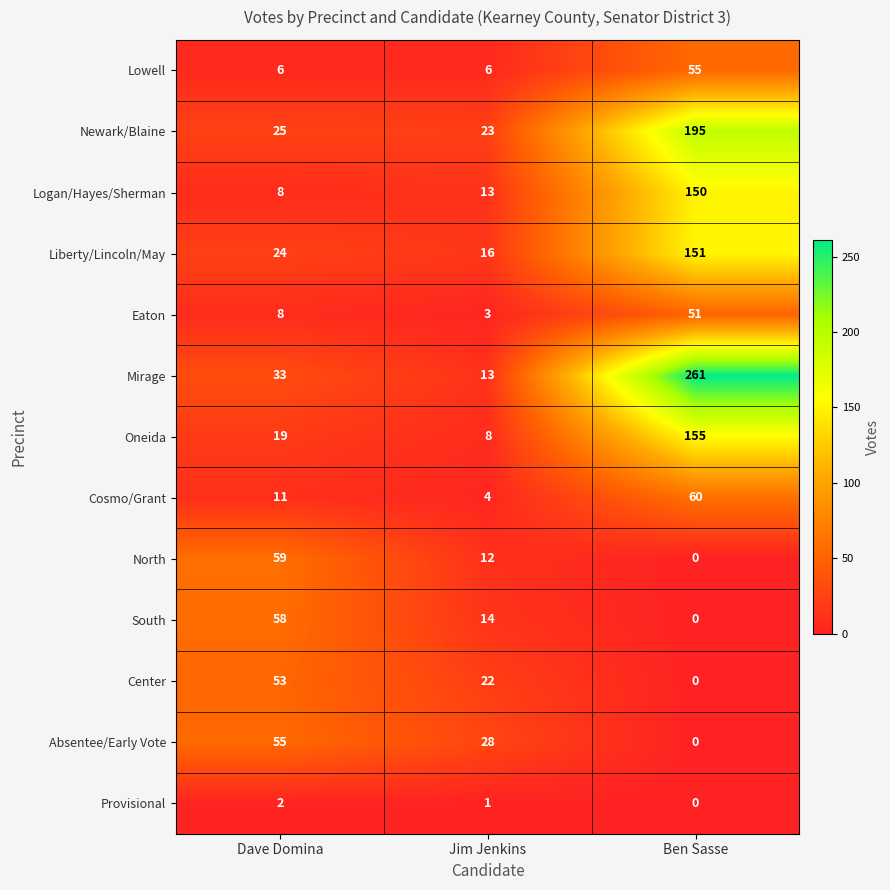

Count the number of categories in the chart.

3